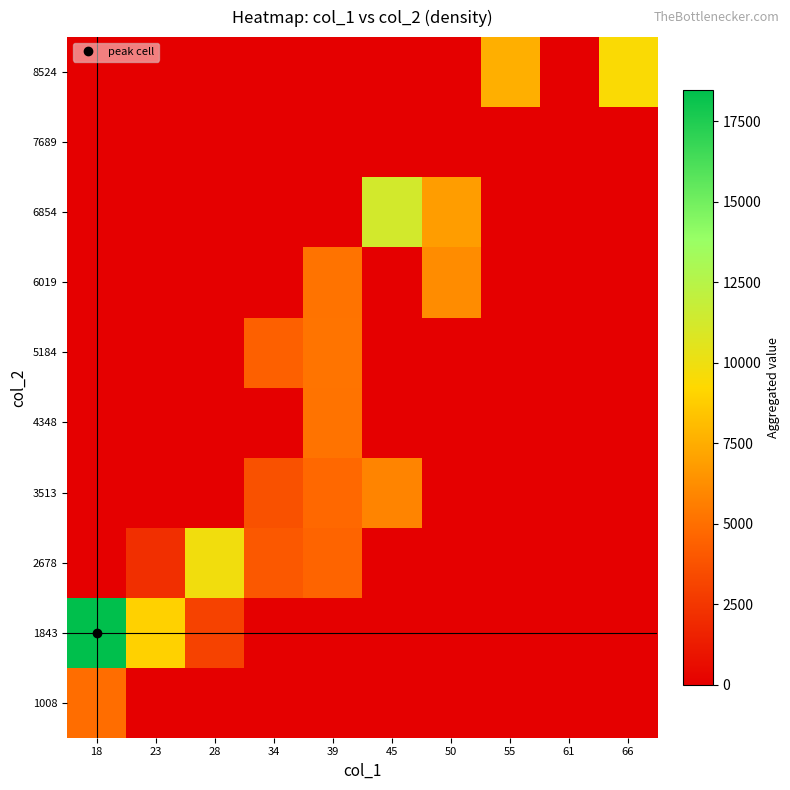

Rank the series at 28 from highest to lowest value.

2678, 1843, 1008, 3513, 4348, 5184, 6019, 6854, 7689, 8524